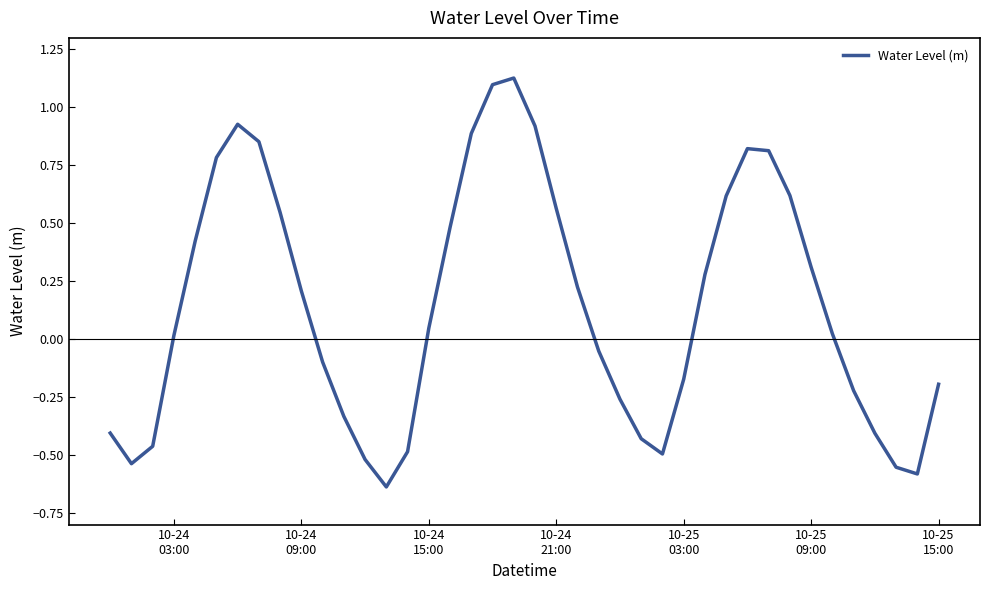

What is the difference between the maximum and minimum values?

1.8